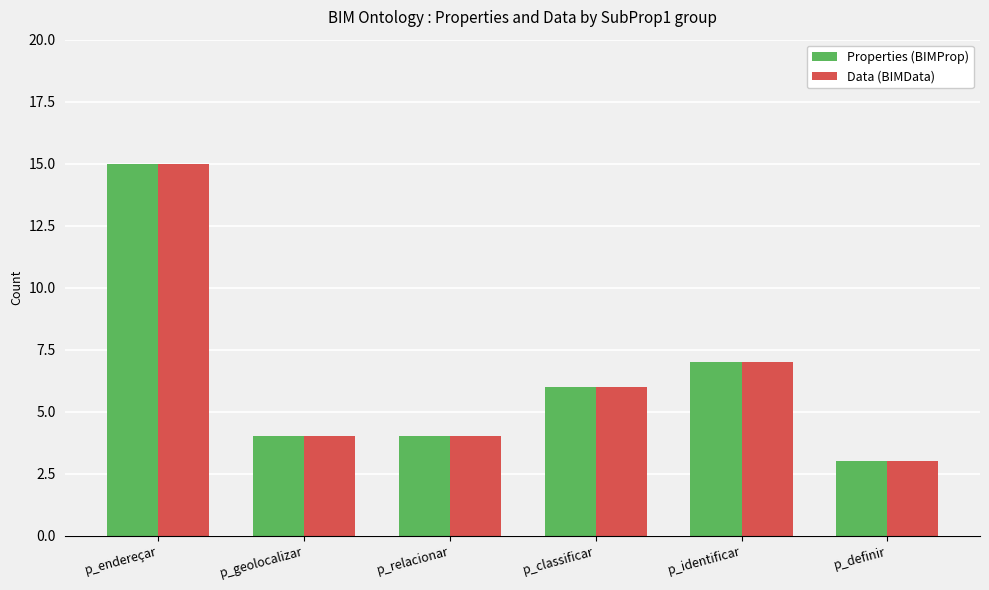

Count the number of data series in this chart.

2